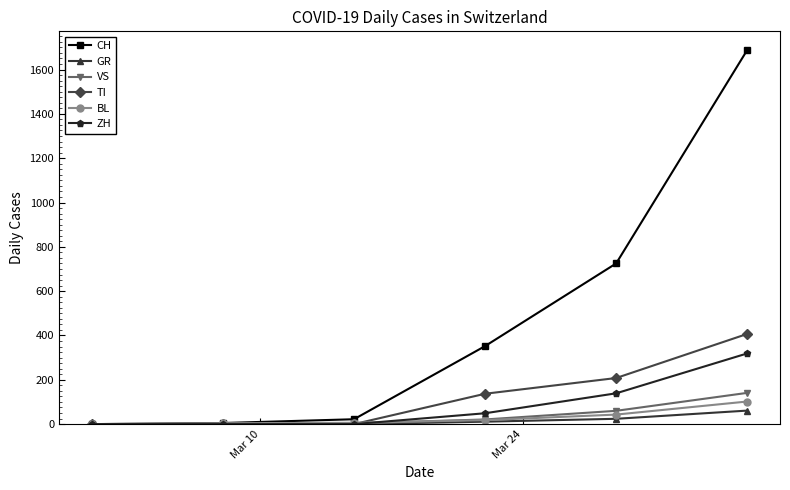

Which series has the widest spread of values?

CH